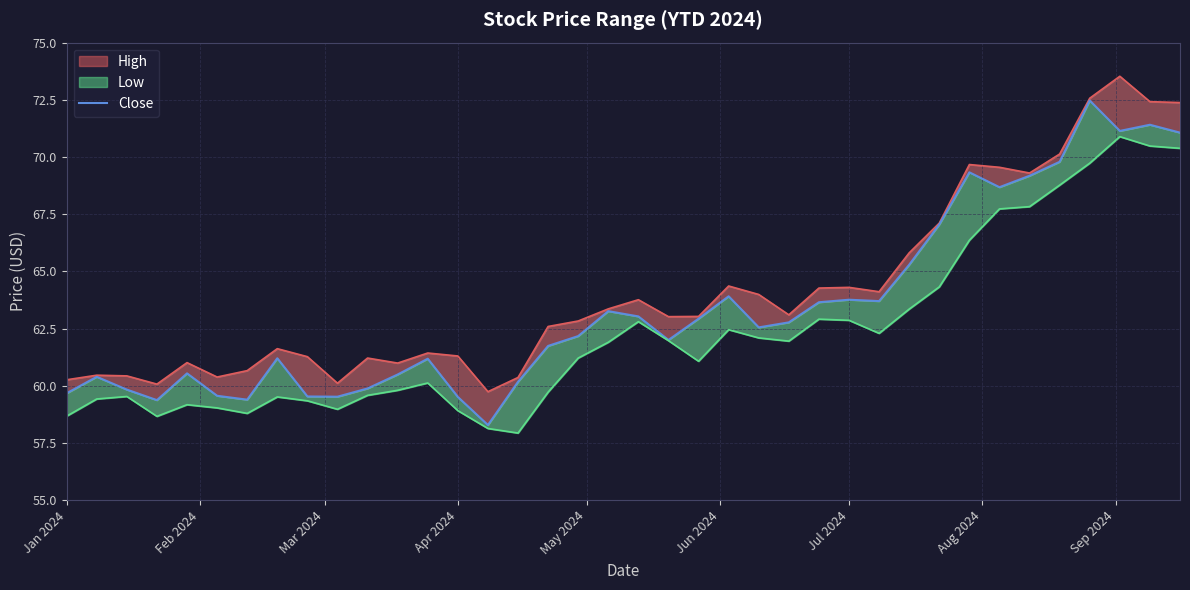

True or false: the data shows 24.6 at Aug 2024.

False